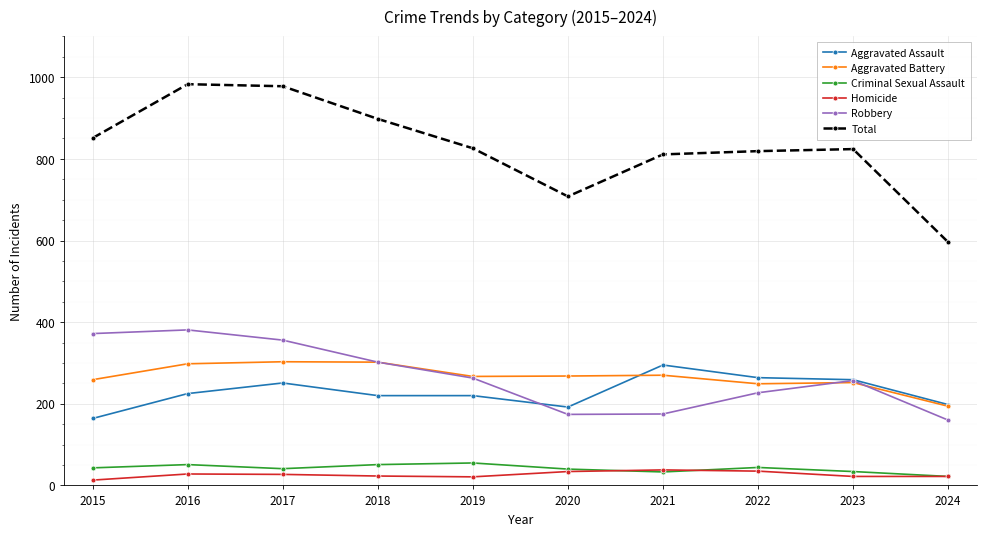

Which series changed the most between 2016 and 2021?

Robbery